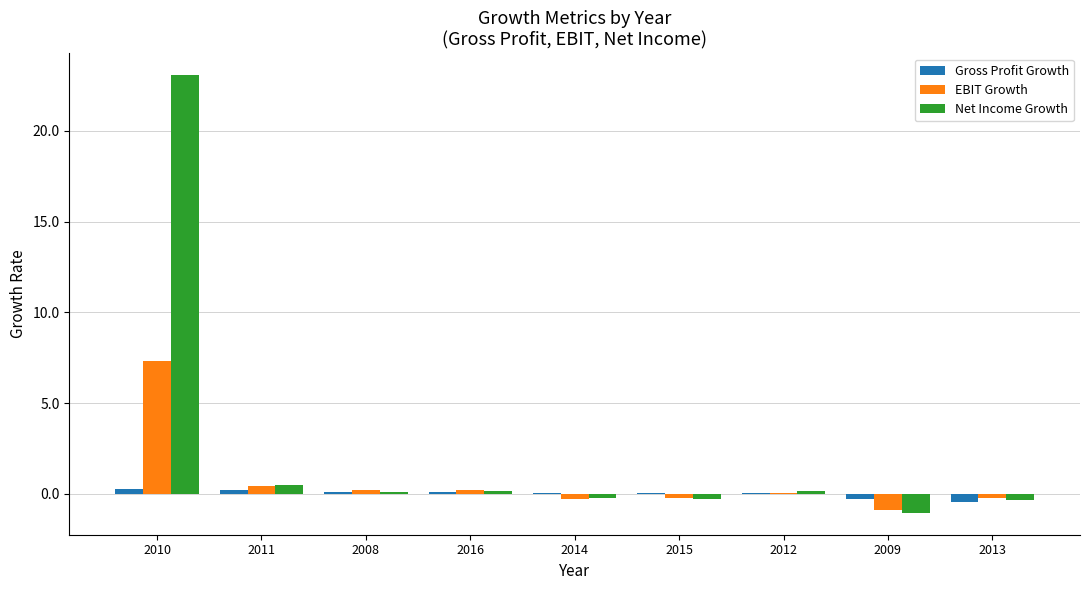

What are all the series names shown in the legend?

Gross Profit Growth, EBIT Growth, Net Income Growth